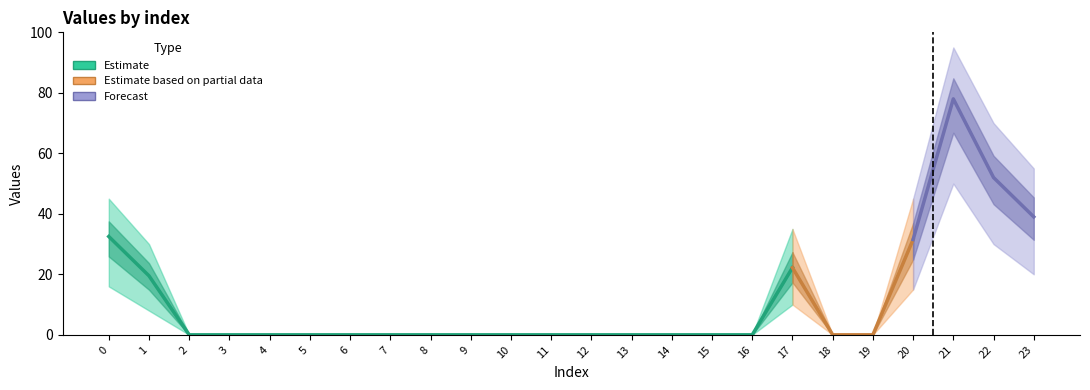

What is the difference between the maximum and minimum values in the upper1 series?

95.0